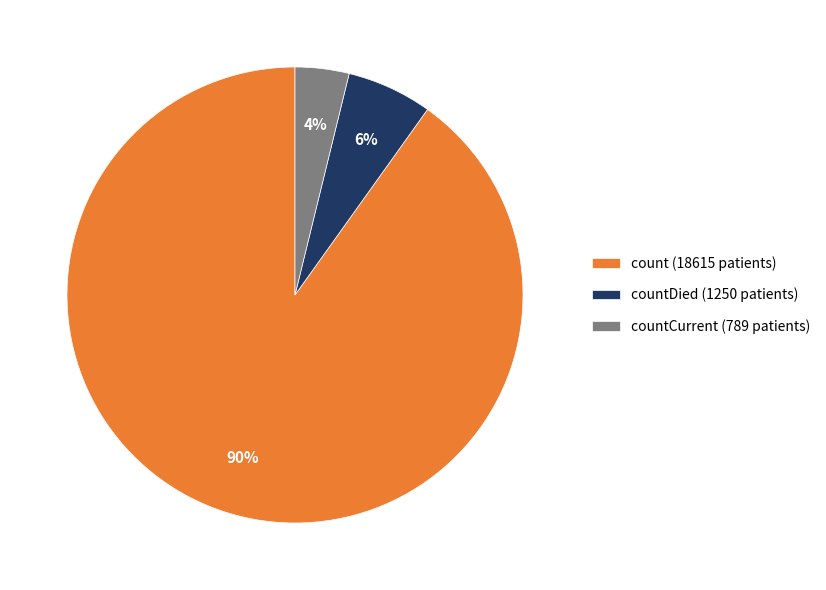

The count (18615 patients) slice represents 76% of the pie. True or false?

False